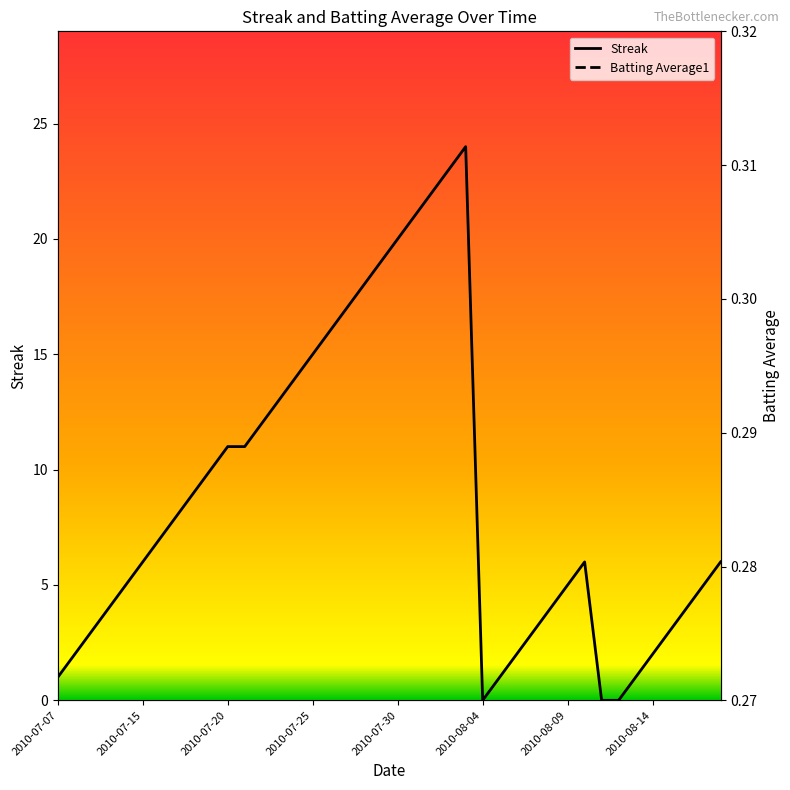

The Streak series shows 1 at 2010-07-07. True or false?

True